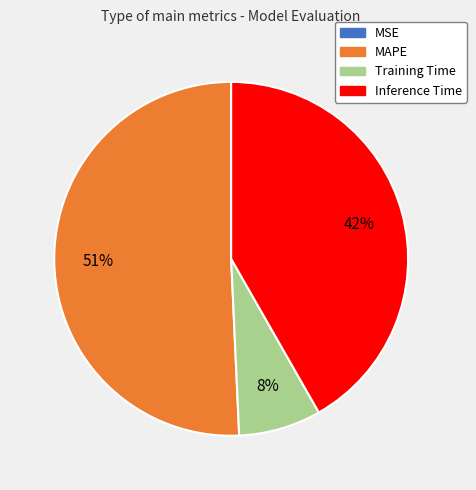

Which category accounts for the majority?

MAPE